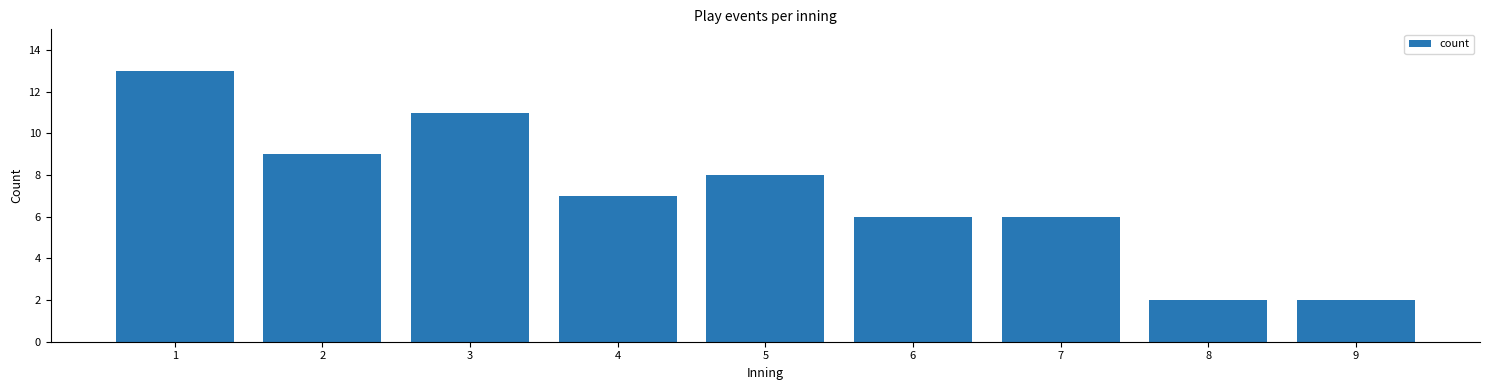

Reading left to right, what are all the values shown in this chart?

1=13	2=9	3=11	4=7	5=8	6=6	7=6	8=2	9=2